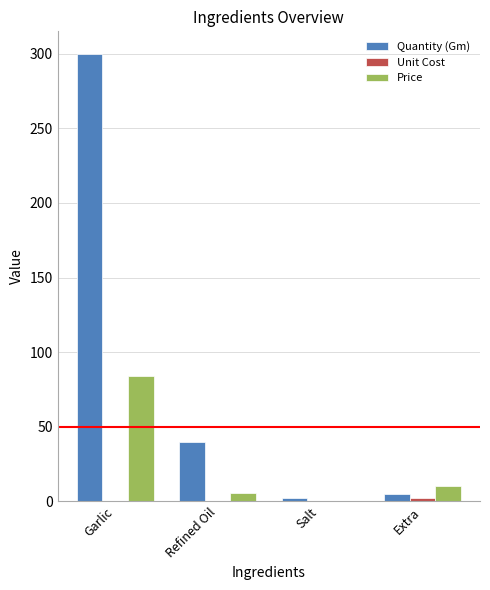

What is the difference between the Quantity (Gm) values at Salt and Extra?

3.0